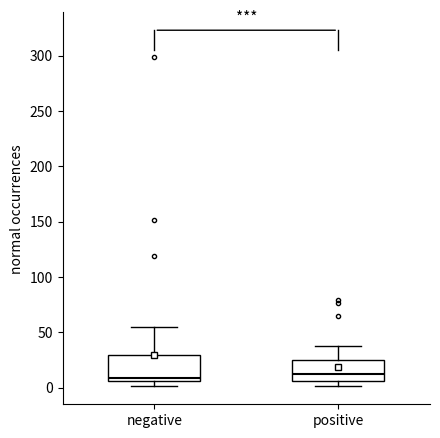

Which box is the tallest, from its lower edge to its upper edge?

negative